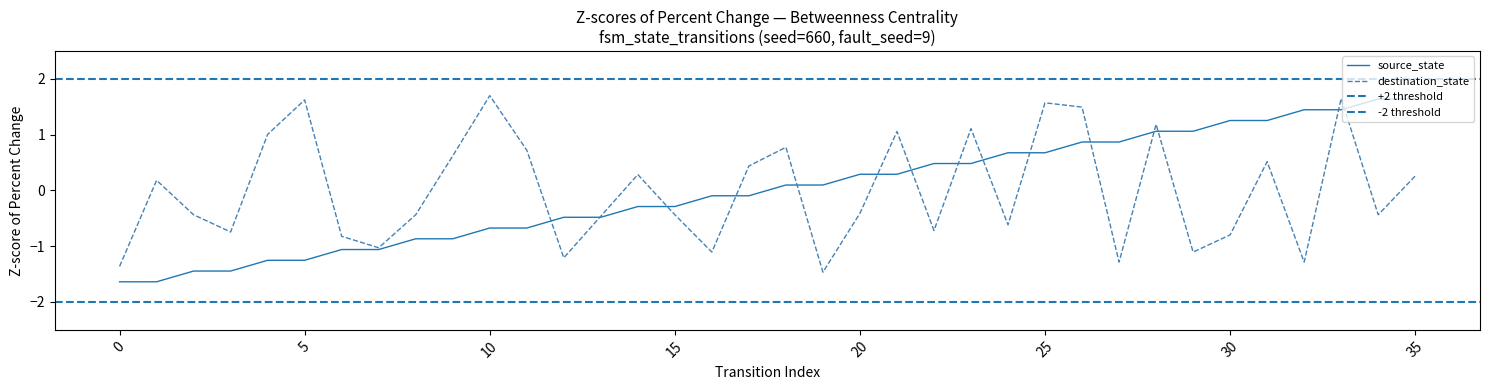

What is the difference between the highest and lowest values at 15?

0.1